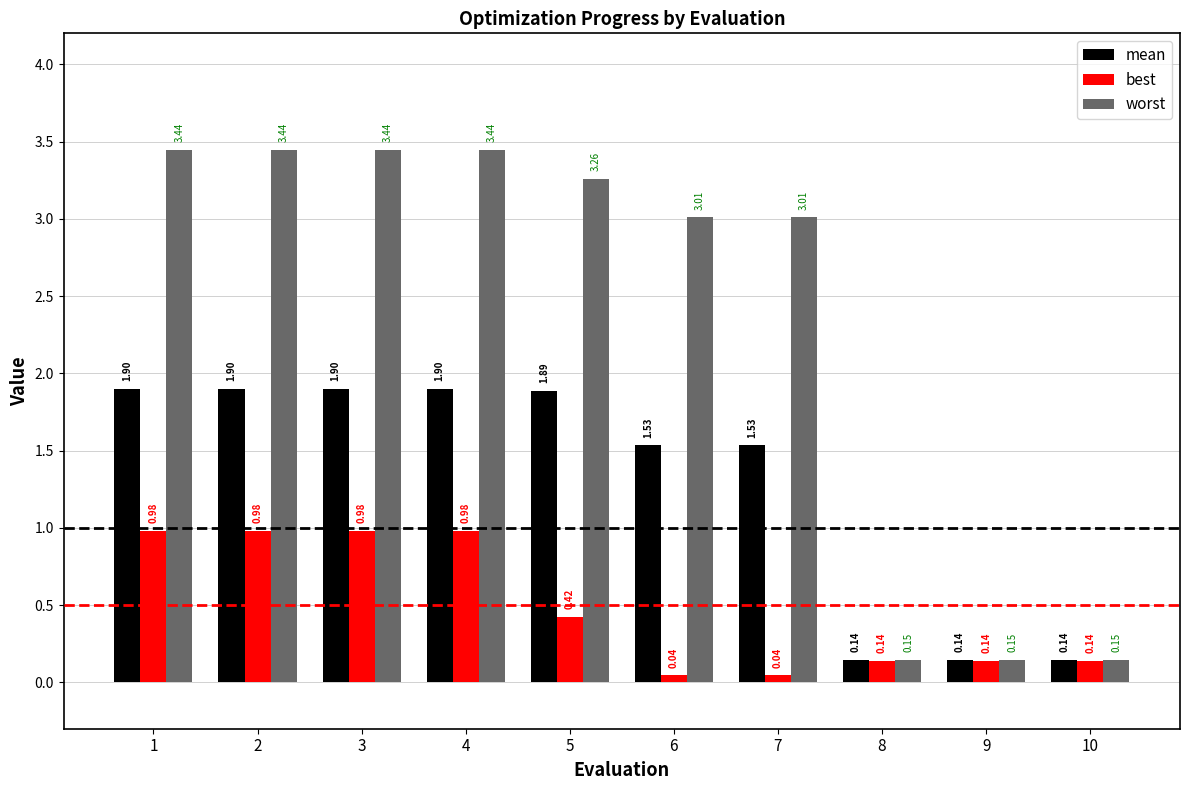

How many values in the worst series exceed 3?

7